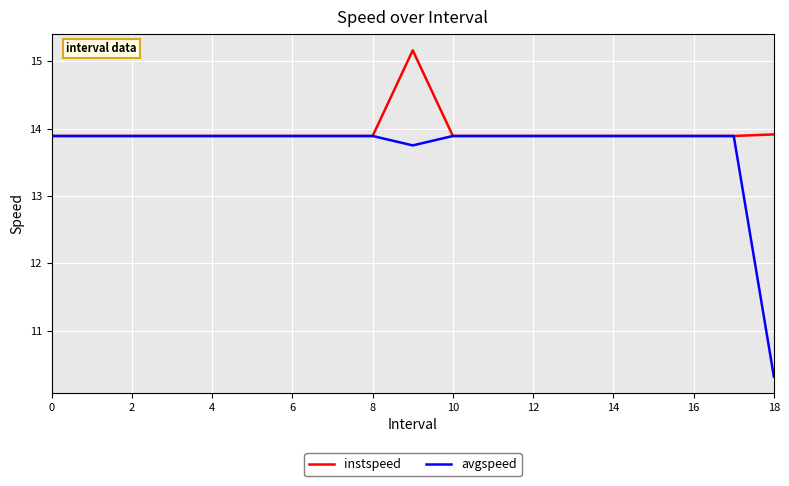

Which series has the largest total across all categories?

instspeed